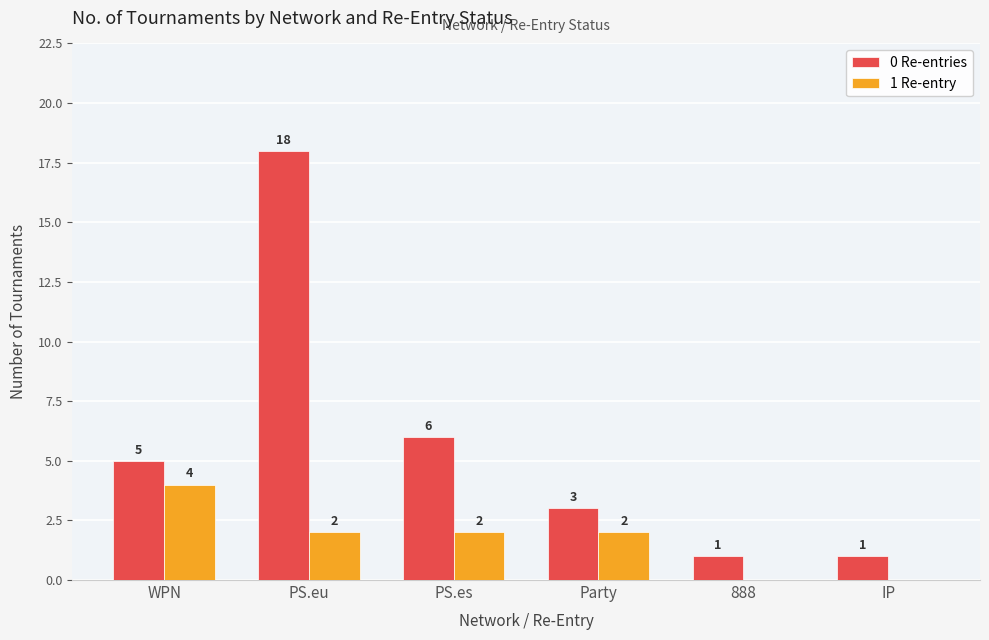

What is the greatest value displayed?

18